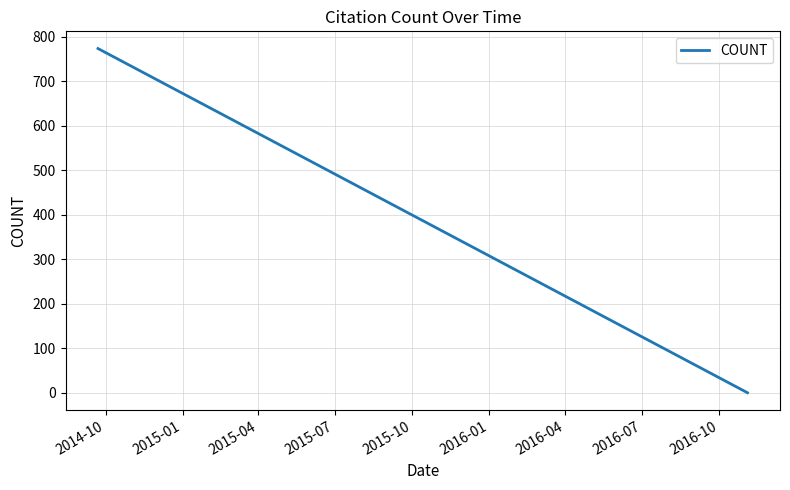

What is the difference between the maximum and minimum values?

774